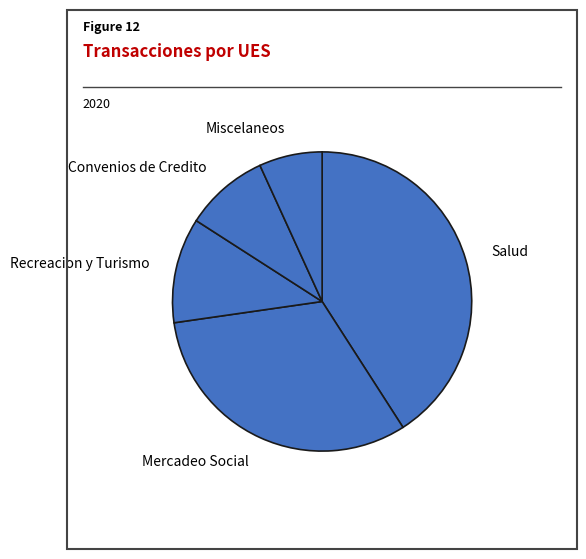

Combined, do Mercadeo Social and Salud account for over 50%?

Yes